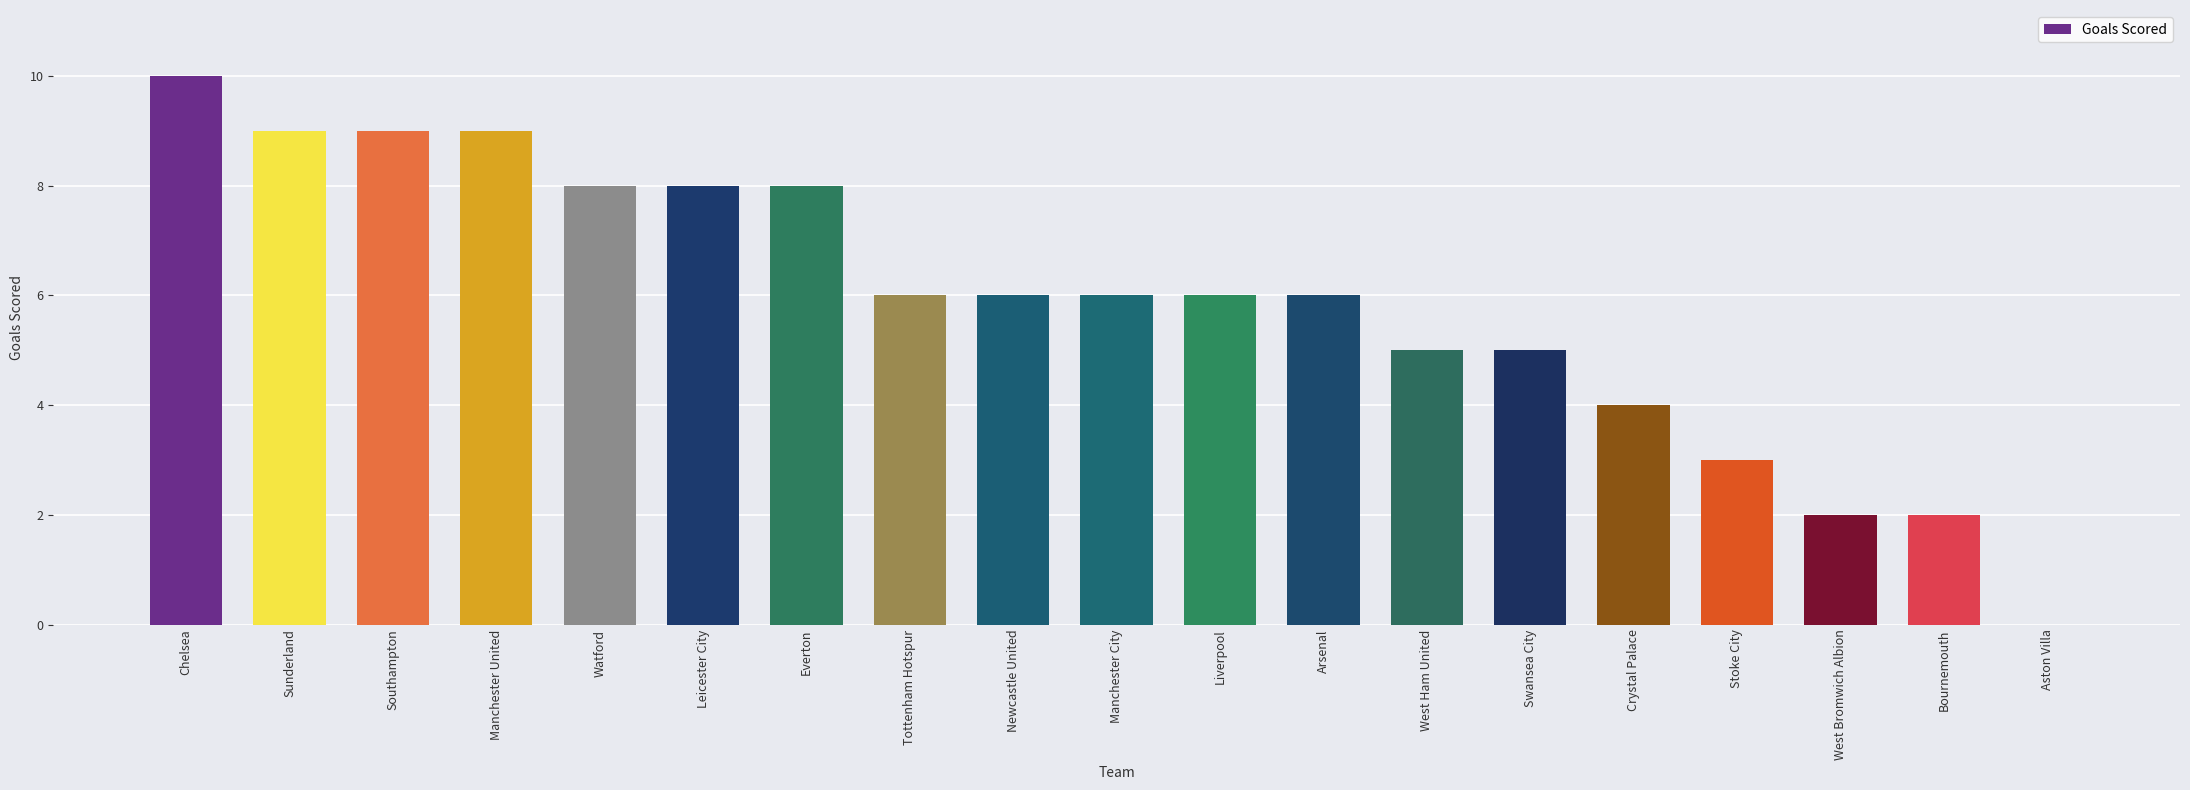

How many data points does each series have?

19